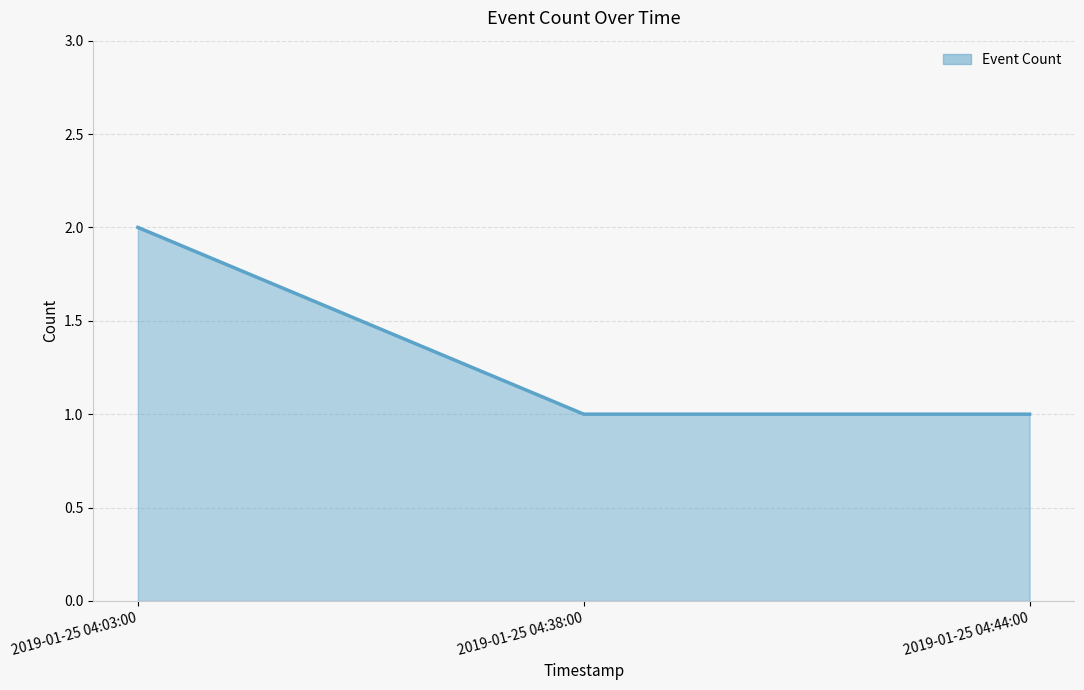

What is the sum of the values at 2019-01-25 04:03:00 and 2019-01-25 04:38:00?

3